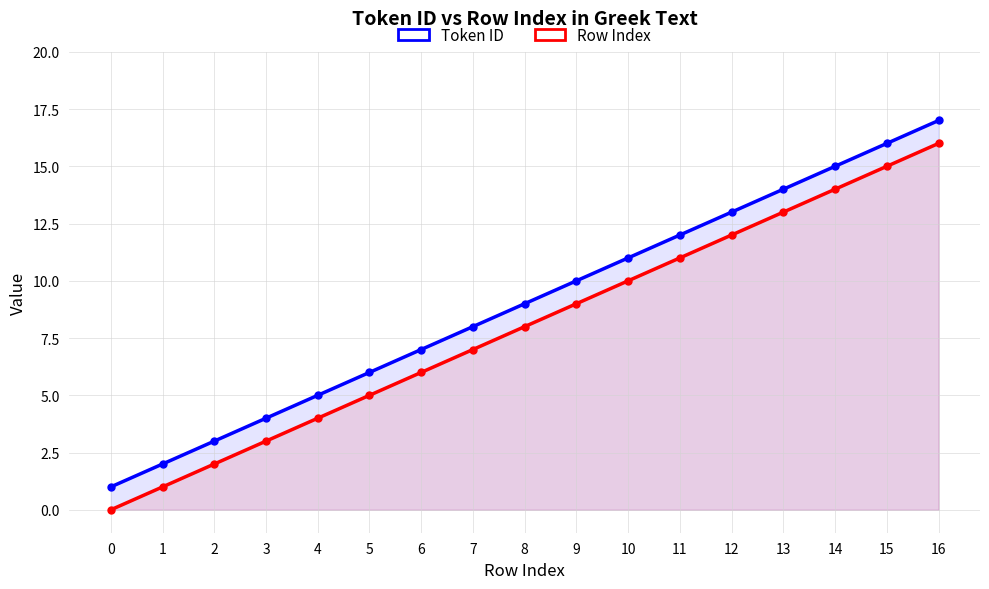

True or false: Token ID has a value of 2 at 4.

False